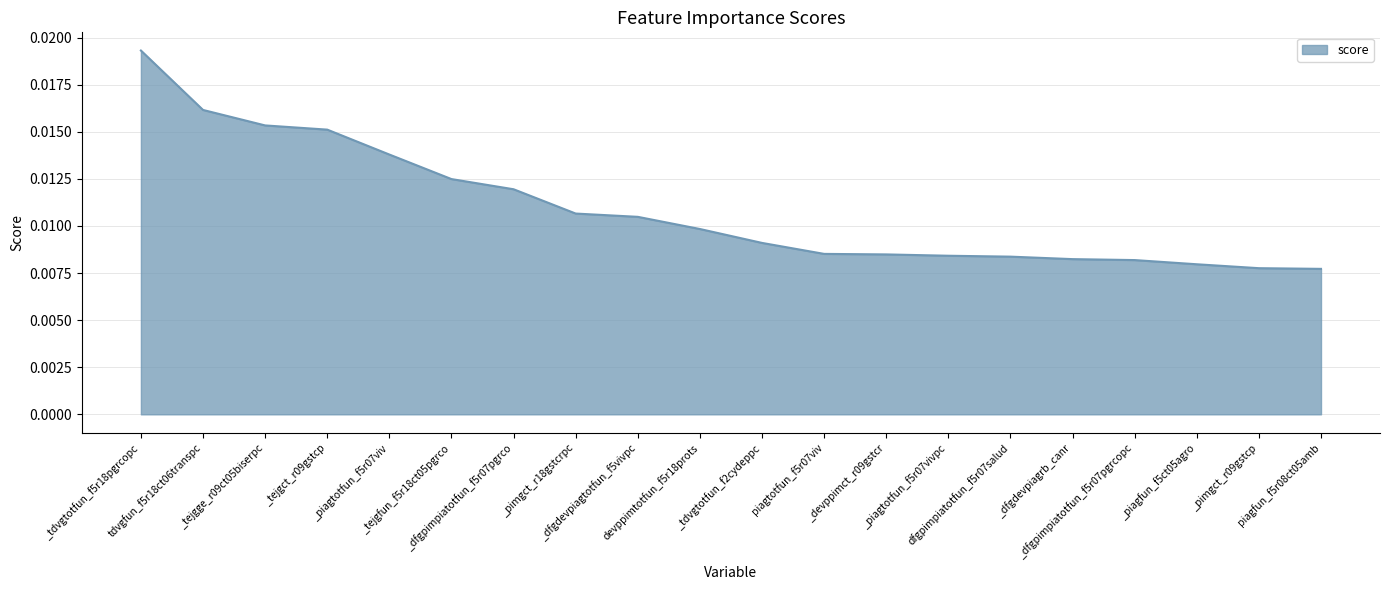

Where is the data nearest to the value 0?

piagfun_f5r08ct05amb